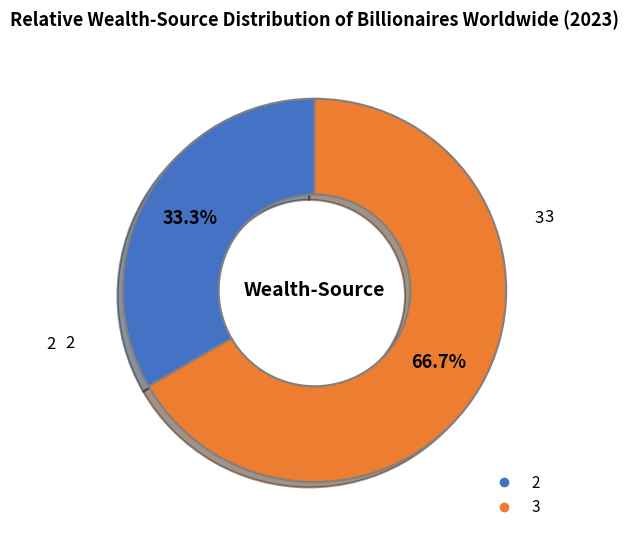

Is there any slice that represents more than half of the pie?

Yes